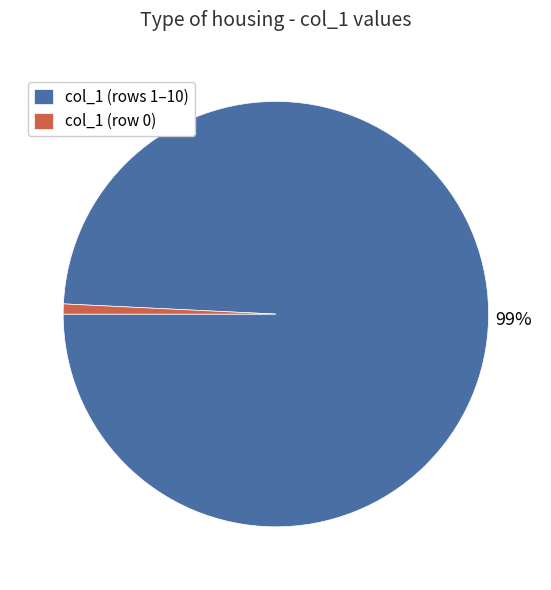

Do col_1 (row 0) and col_1 (rows 1–10) together represent more than half of the pie?

Yes